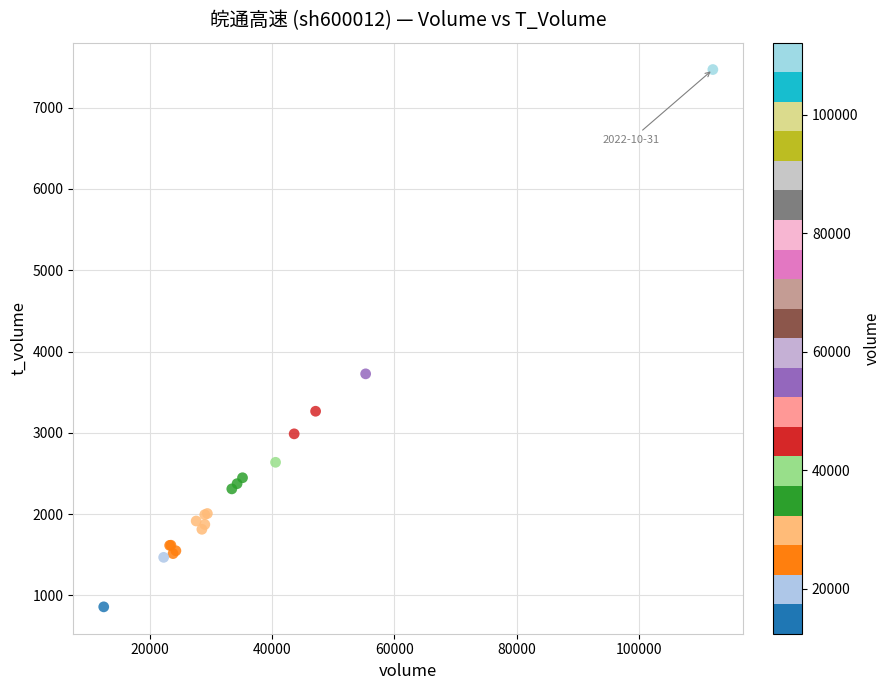

What Y value in the scatter plot is closest to 4164?

3726